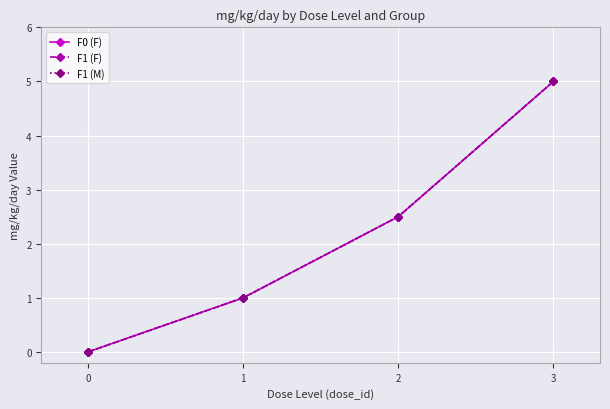

Does the chart have visible grid lines?

Yes